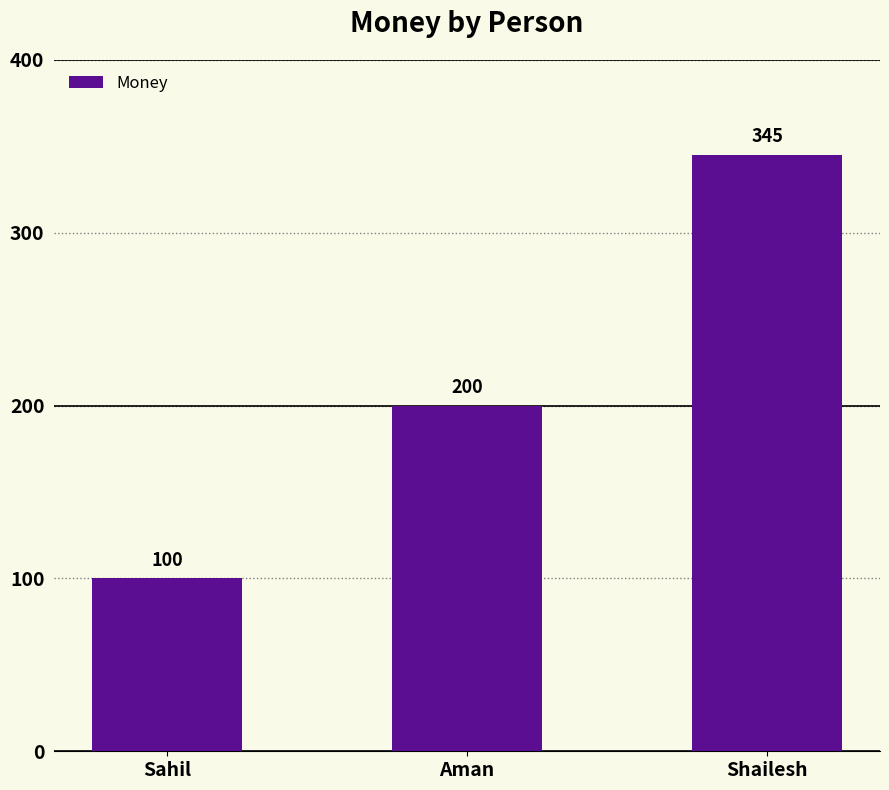

What is the sum of the values at Sahil and Shailesh?

445